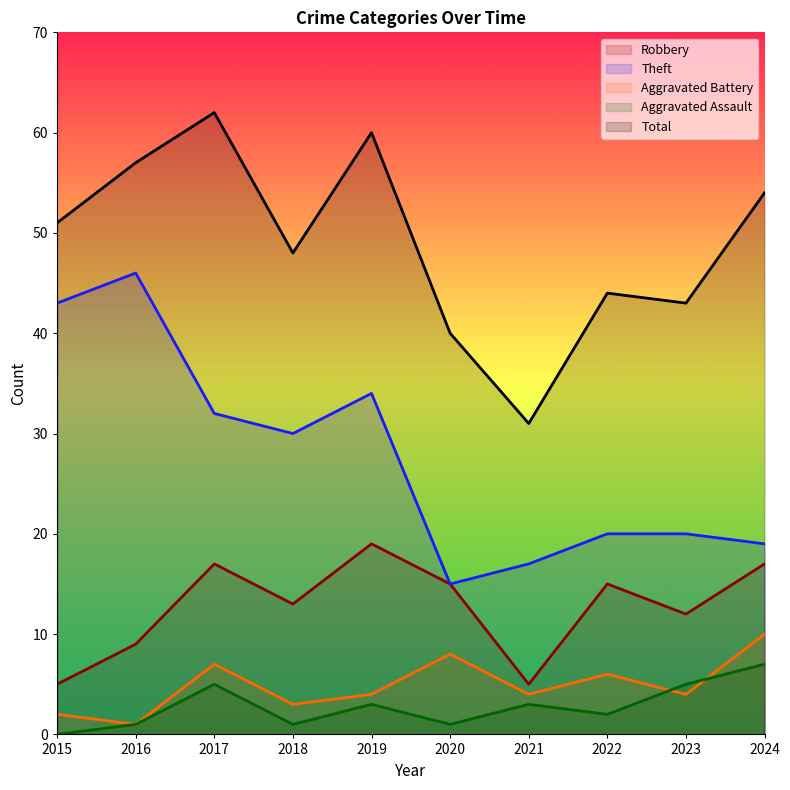

Where does the Total series first go above 51?

2016